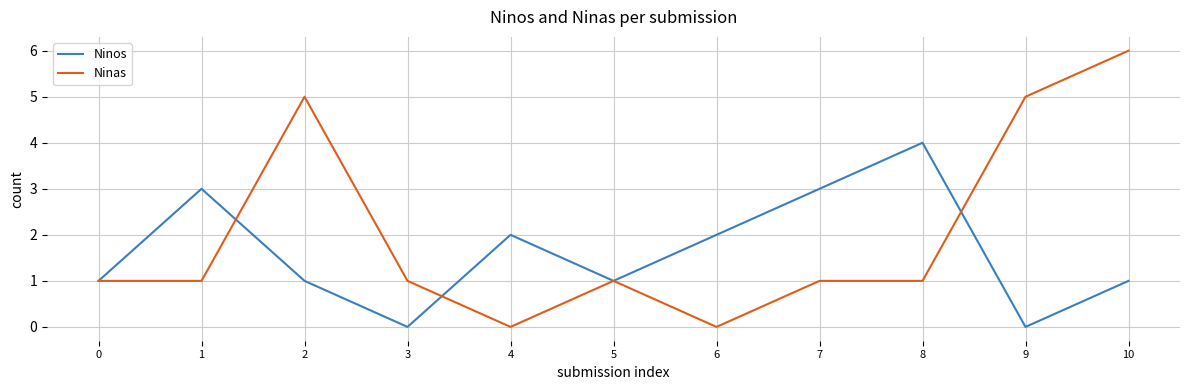

Reading left to right, extract all data points from this chart.

Ninos: 1	3	1	0	2	1	2	3	4	0	1
Ninas: 1	1	5	1	0	1	0	1	1	5	6